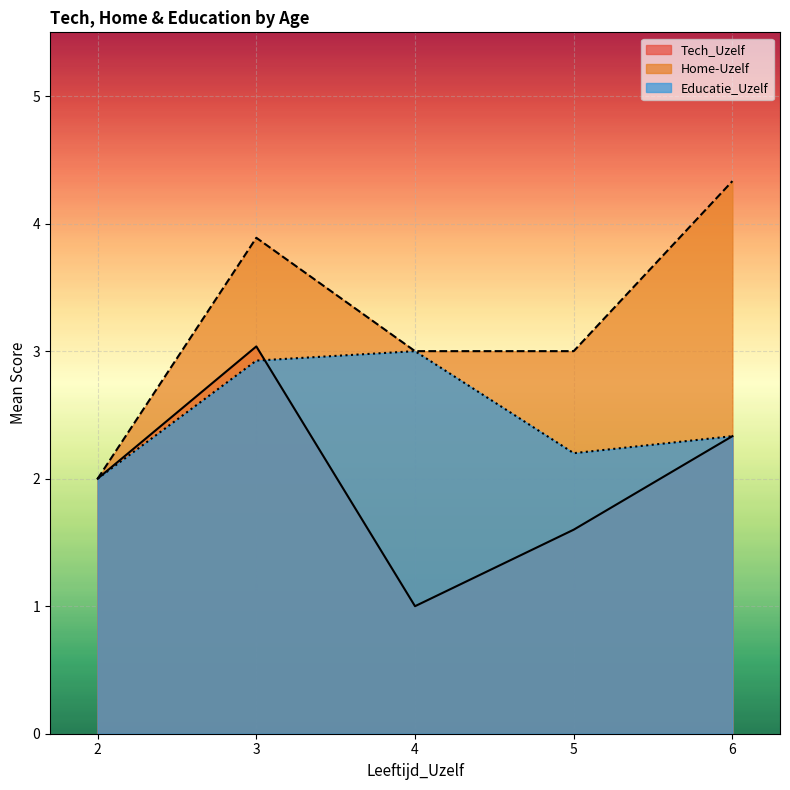

List the series in order of their overall mean, highest first.

Home-Uzelf, Educatie_Uzelf, Tech_Uzelf